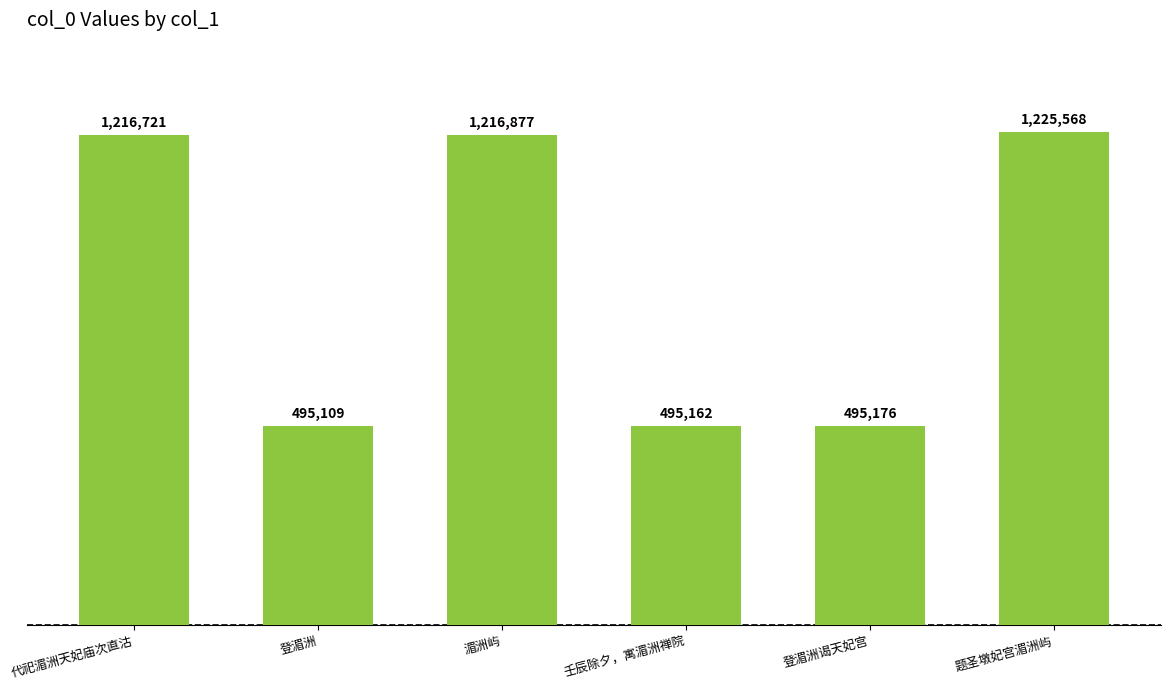

At which label is the value closest to 860338?

代祀湄洲天妃庙次直沽